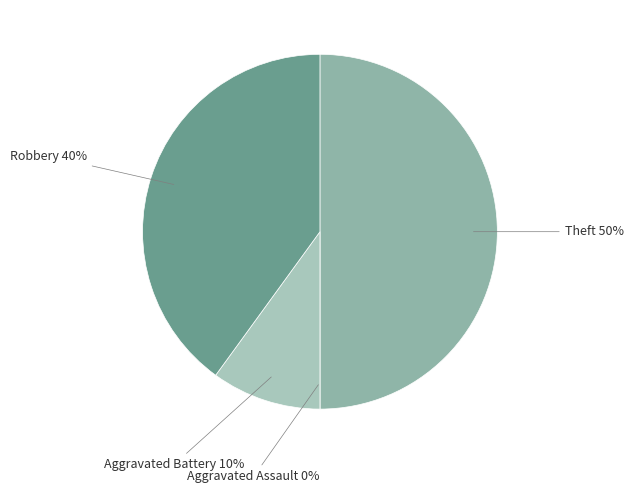

How many segments does this pie chart have?

4